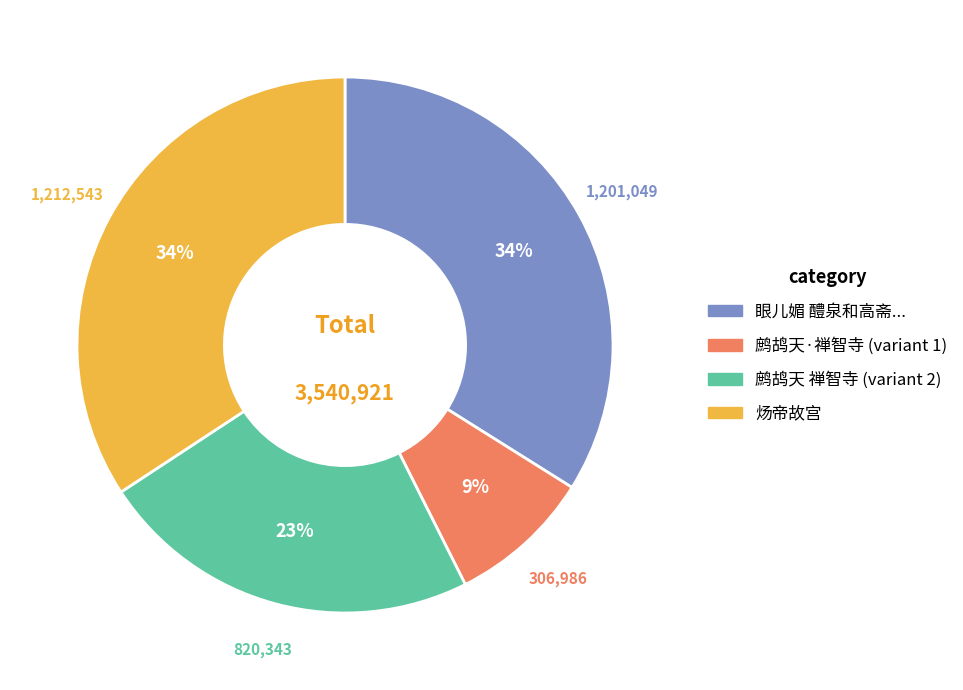

Is there a majority slice in this chart?

No